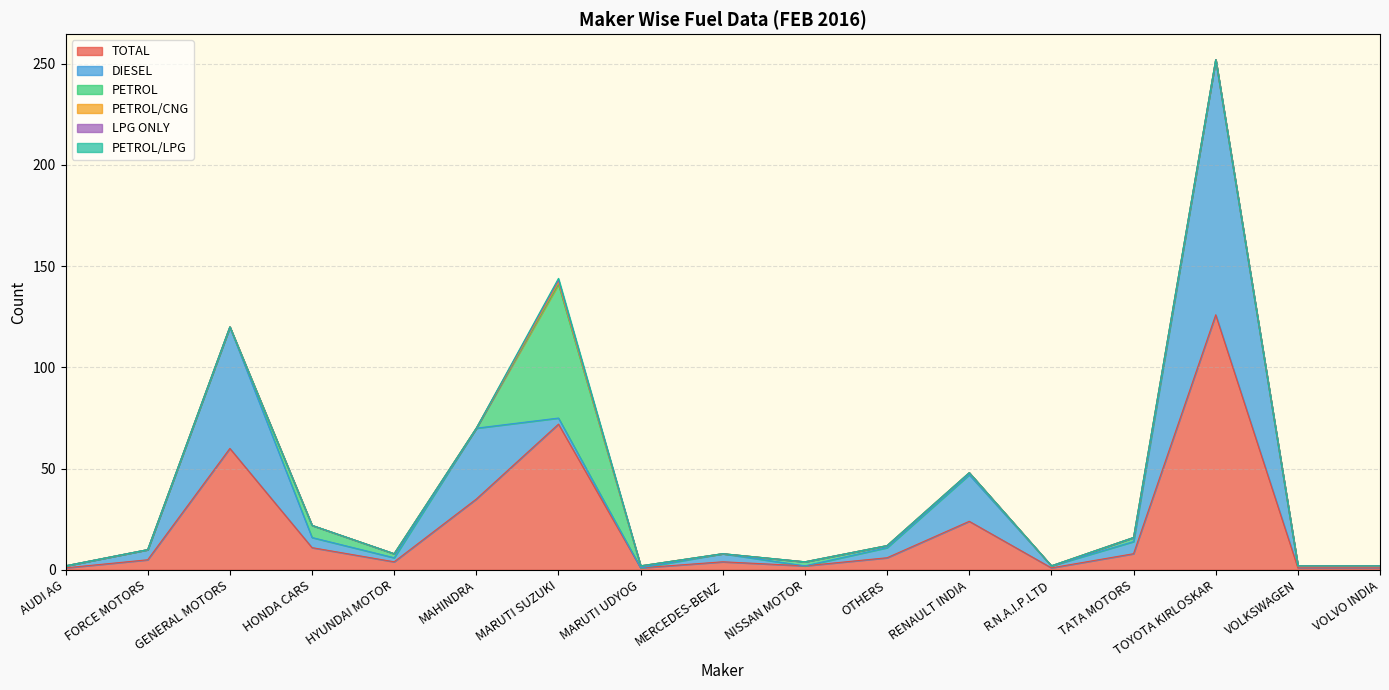

True or false: PETROL/CNG has more than 2 interior local peaks.

False